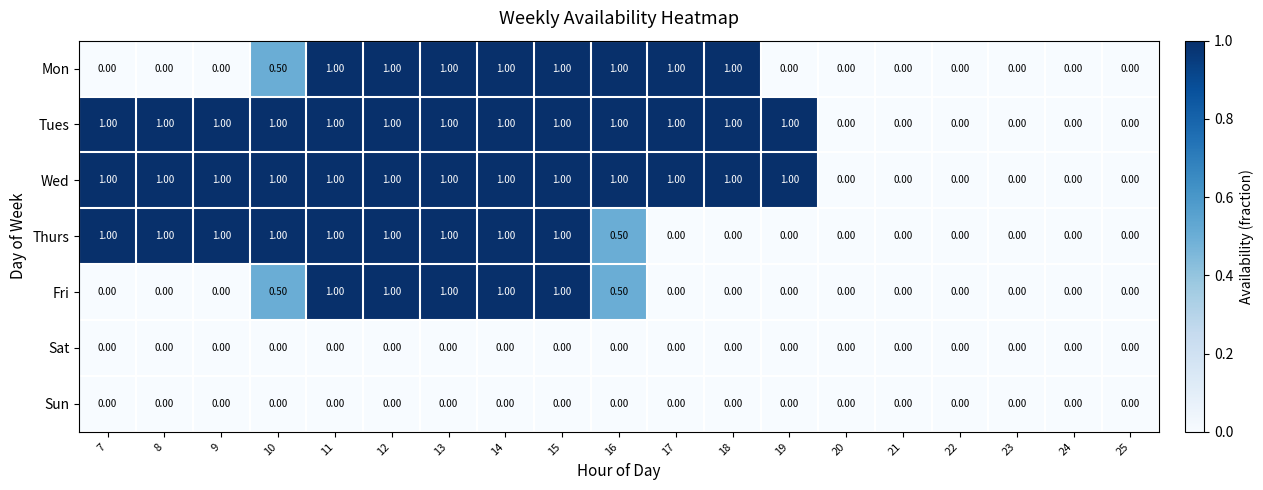

What is the sum of all Thurs values?

9.5